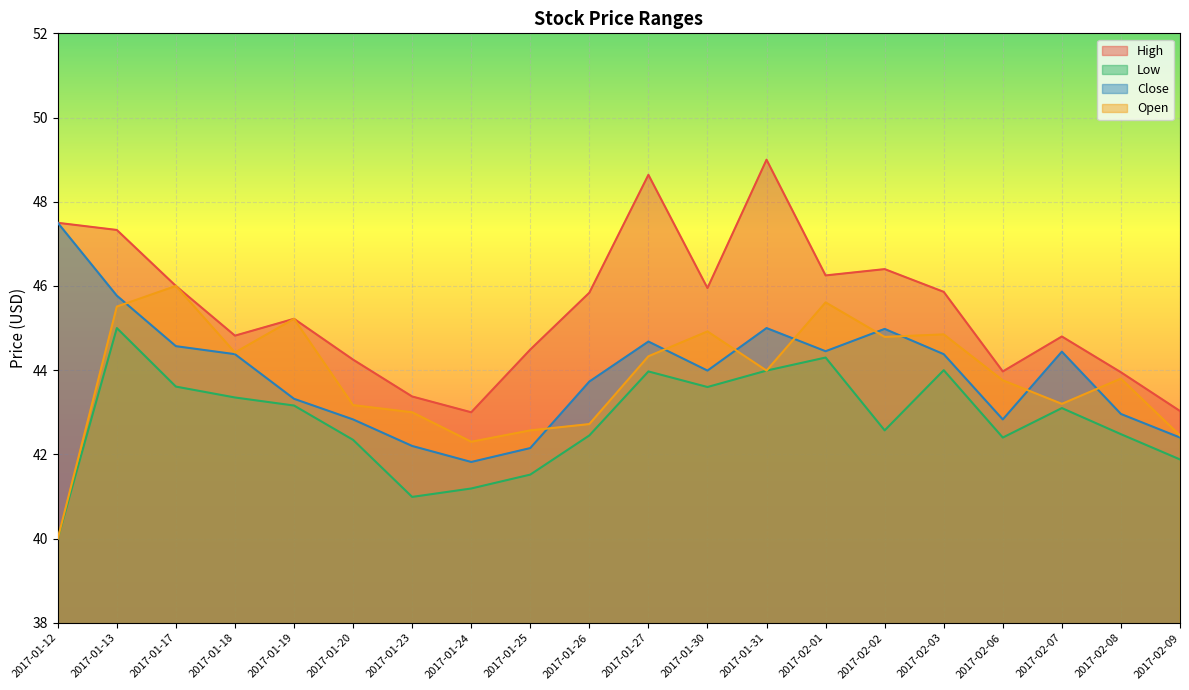

The Close series shows 43.0 at 2017-02-08. True or false?

True